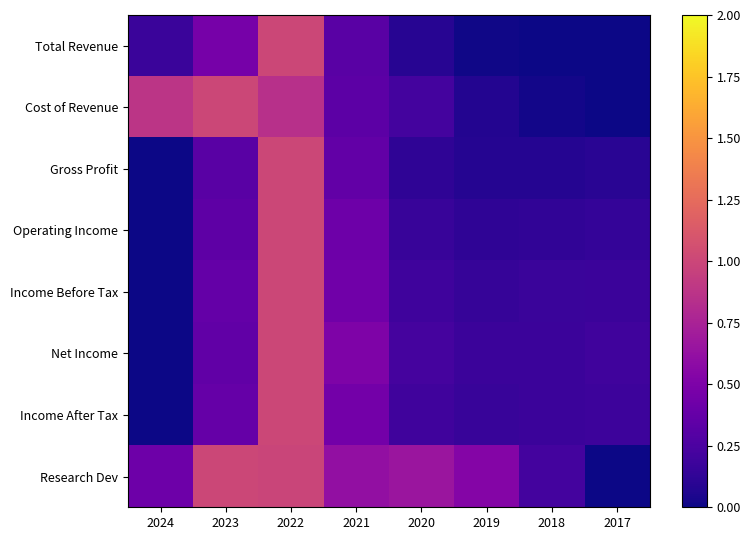

Which series has the largest range (max minus min)?

Total Revenue